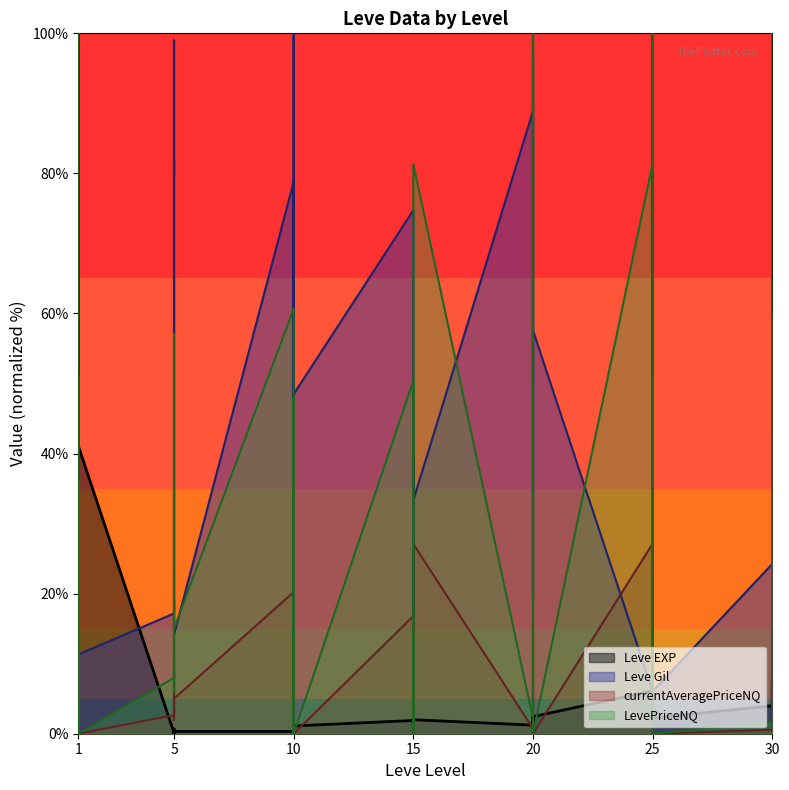

Reading left to right, extract all data points from this chart.

Leve EXP: 0.1	60.0	70.0	41.1	100.0	41.1	0.1	0.7	0.1	0.2	0.1	0.3	0.3	0.3	1.0	0.4	0.3	1.1	1.9	0.8	2.1	1.4	1.2	2.0	1.2	1.4	2.0	2.4	1.3	2.4	6.1	2.2	1.3	3.4	5.9	2.2	4.0	8.0	1.9	6.3
Leve Gil: 42.4	11.3	11.3	11.3	11.4	11.3	17.2	28.3	81.8	79.8	99.0	14.1	78.8	22.2	100.0	77.8	22.2	48.5	74.7	17.2	27.3	4.0	39.4	33.3	88.9	19.2	68.7	97.0	49.5	57.6	6.1	1.0	100.0	80.8	43.4	6.1	24.2	43.4	23.2	39.4